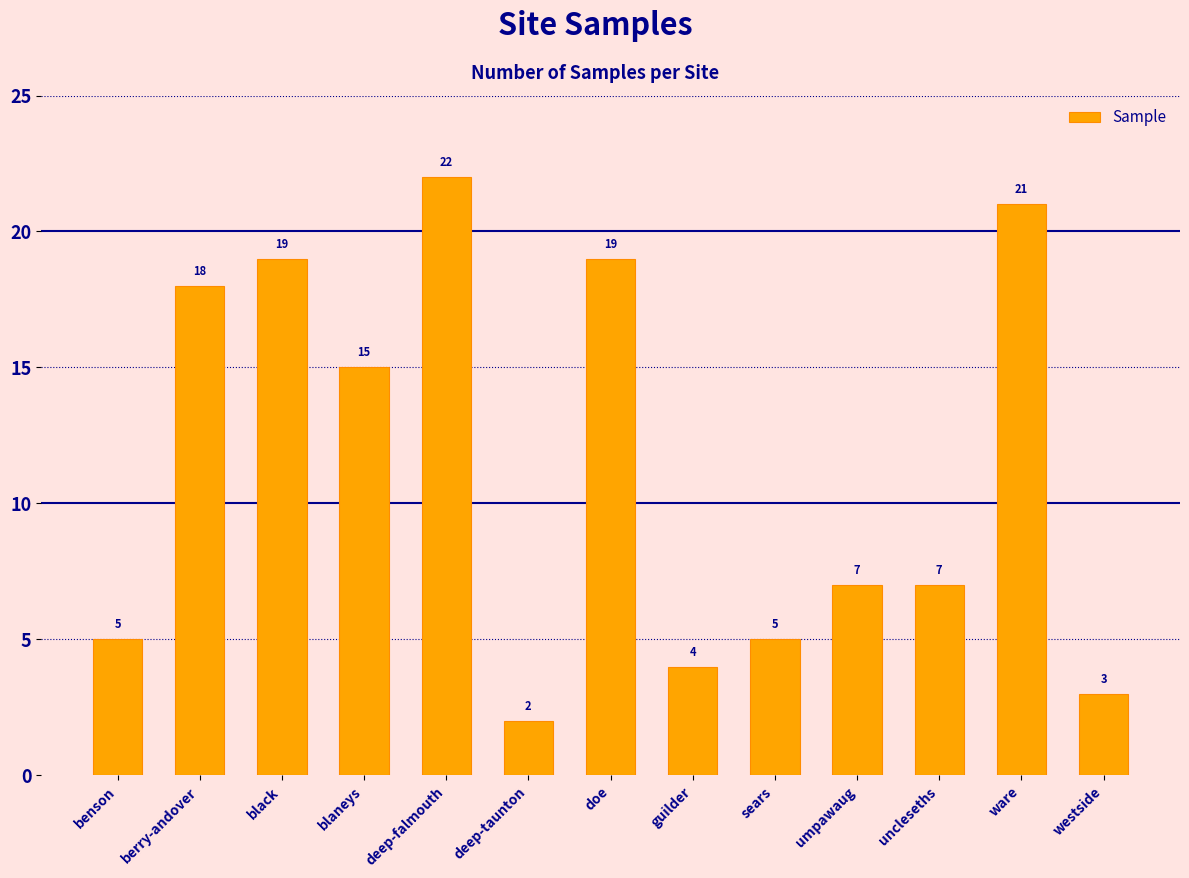

Which has a higher value, deep-falmouth or umpawaug?

deep-falmouth